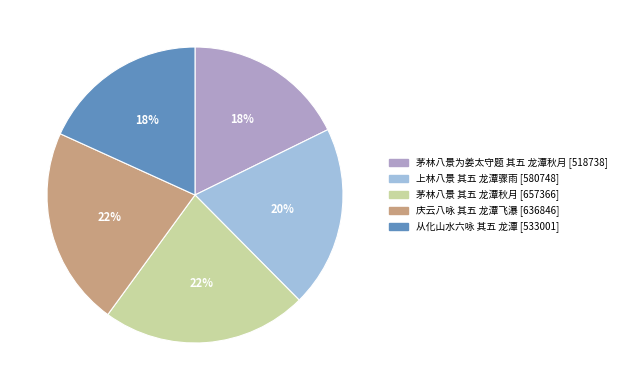

What percentage is the 上林八景 其五 龙潭骤雨 slice, to the nearest percent?

20%